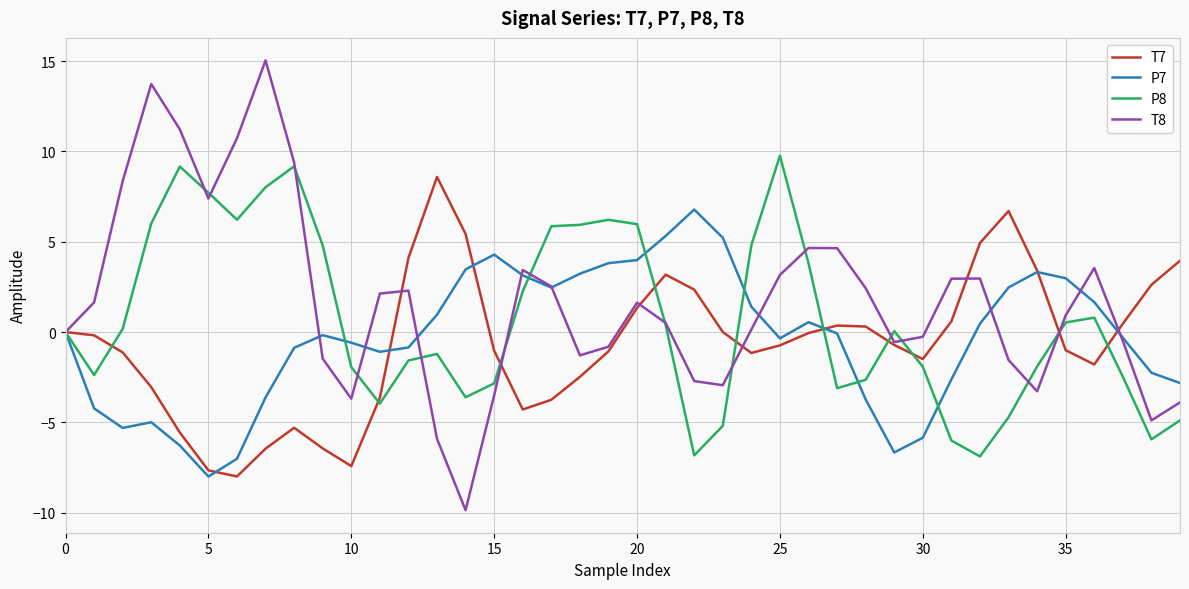

Which series has the largest range (max minus min)?

T8